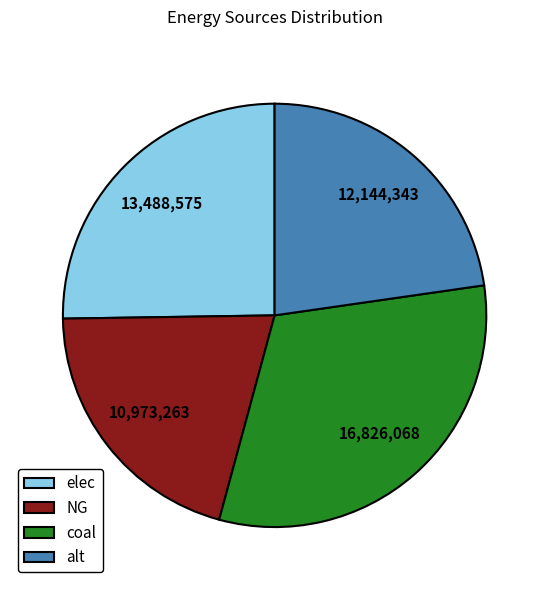

Rank the categories by value from highest to lowest.

coal, elec, alt, NG